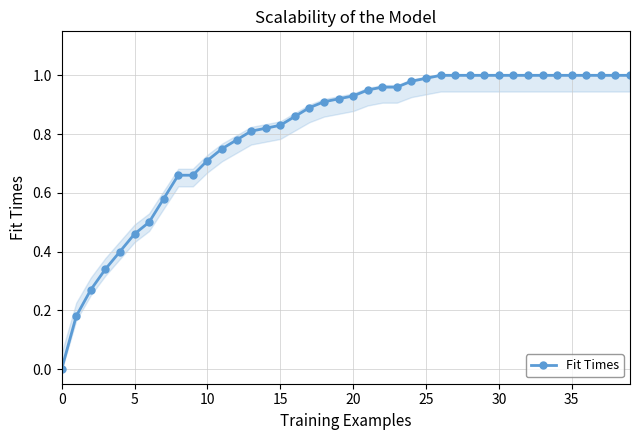

What is the sum of the values at 13 and 31?

1.8